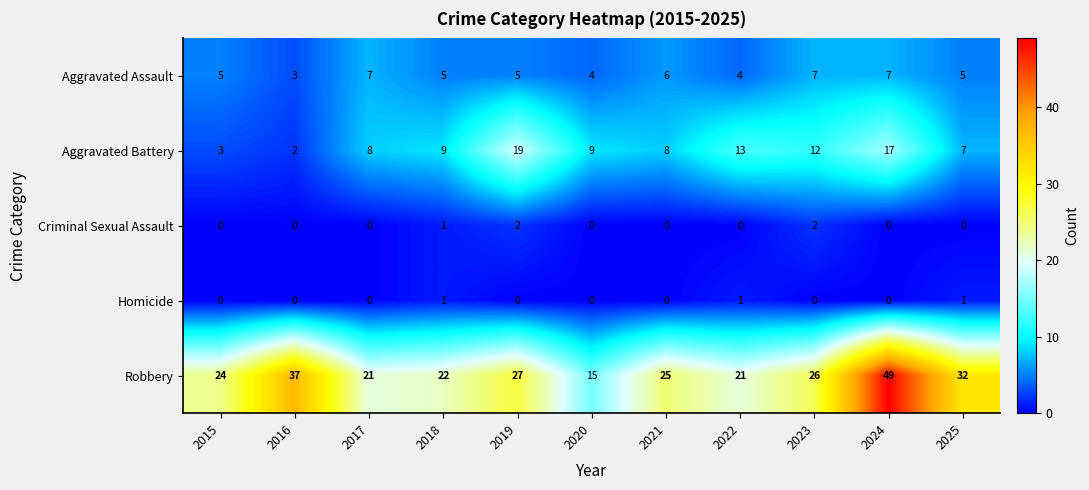

What is the sum of all Aggravated Assault values?

58